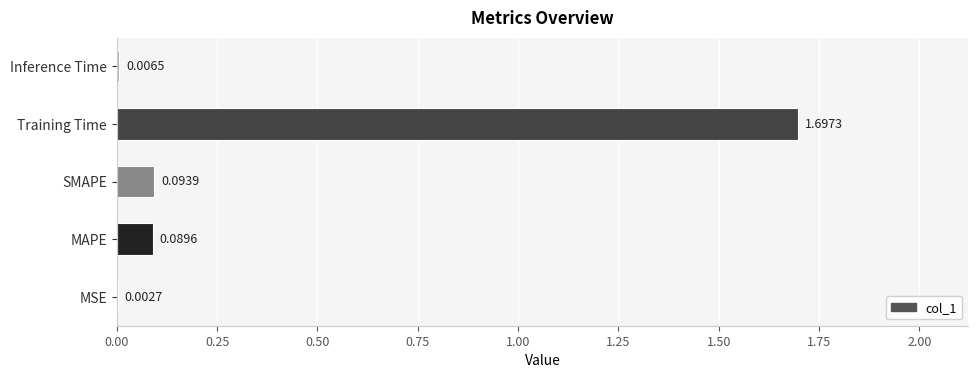

What is the sum of all values?

1.9